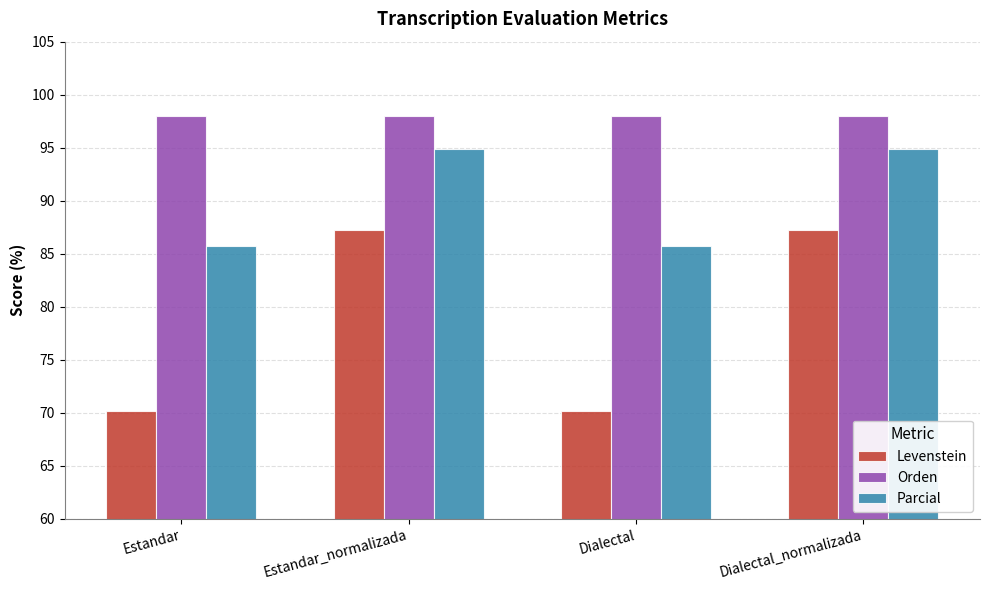

Is the value of Levenstein at Dialectal greater than the value of Orden at Estandar_normalizada?

No